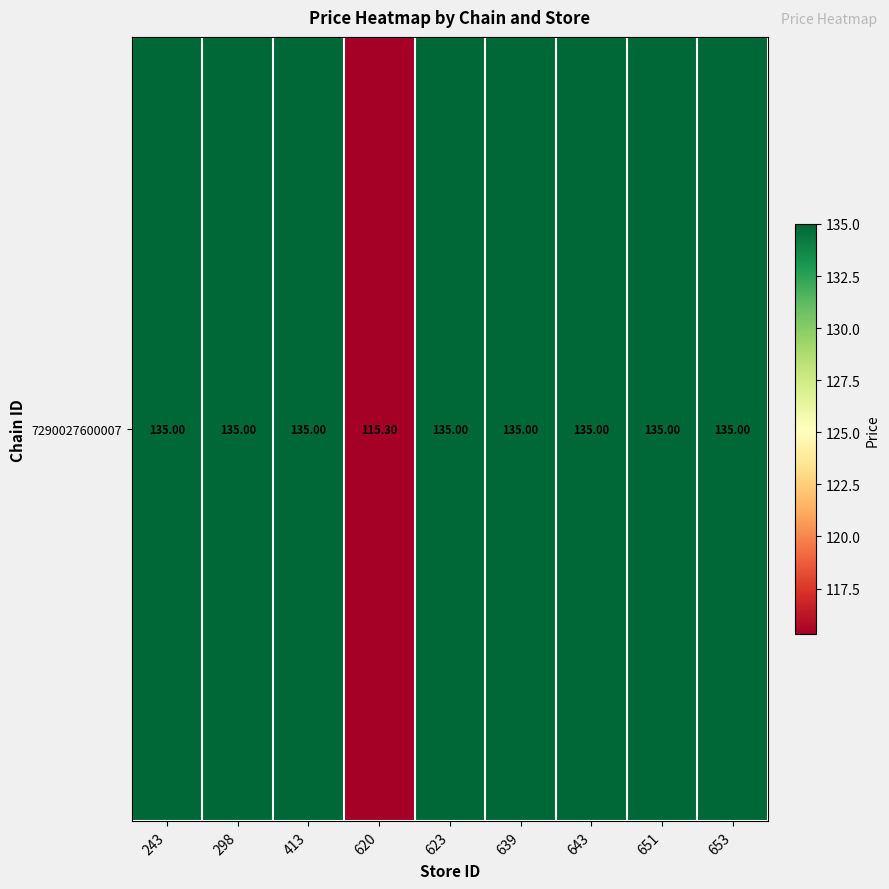

At which category does the chart reach its minimum across all series?

620